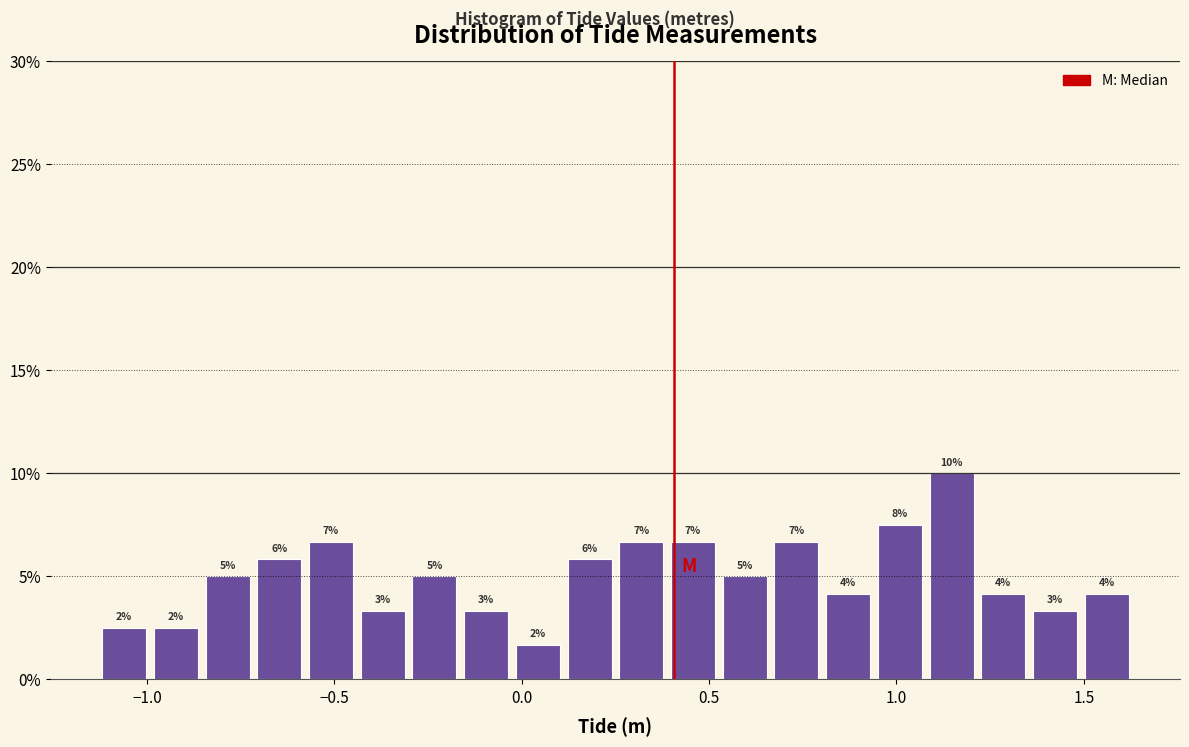

Read against the x-axis, roughly where is the centre of the tallest bar?

1.15